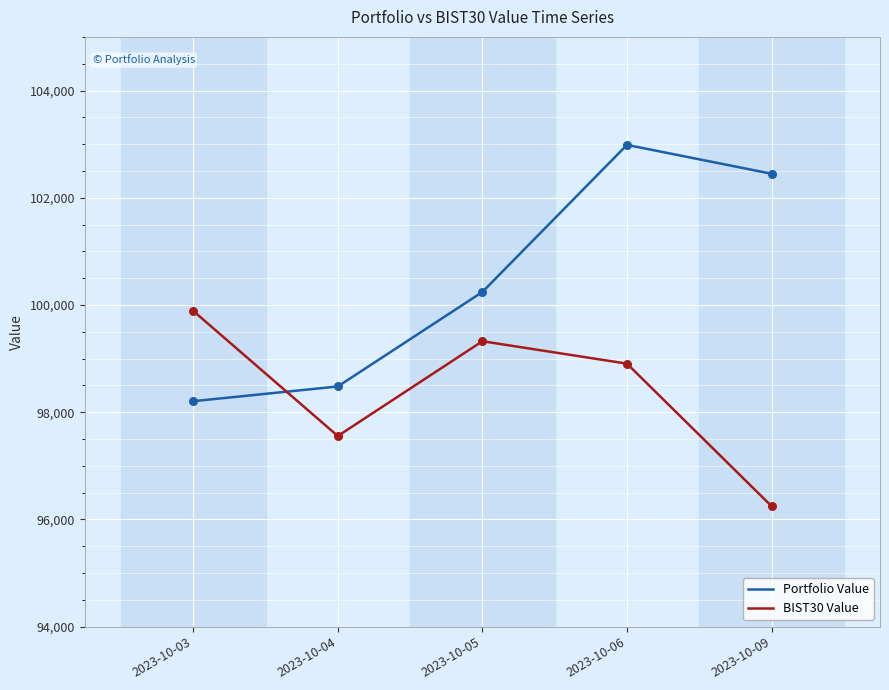

Is the value of BIST30 Value at 2023-10-06 greater than the value of Portfolio Value at 2023-10-05?

No